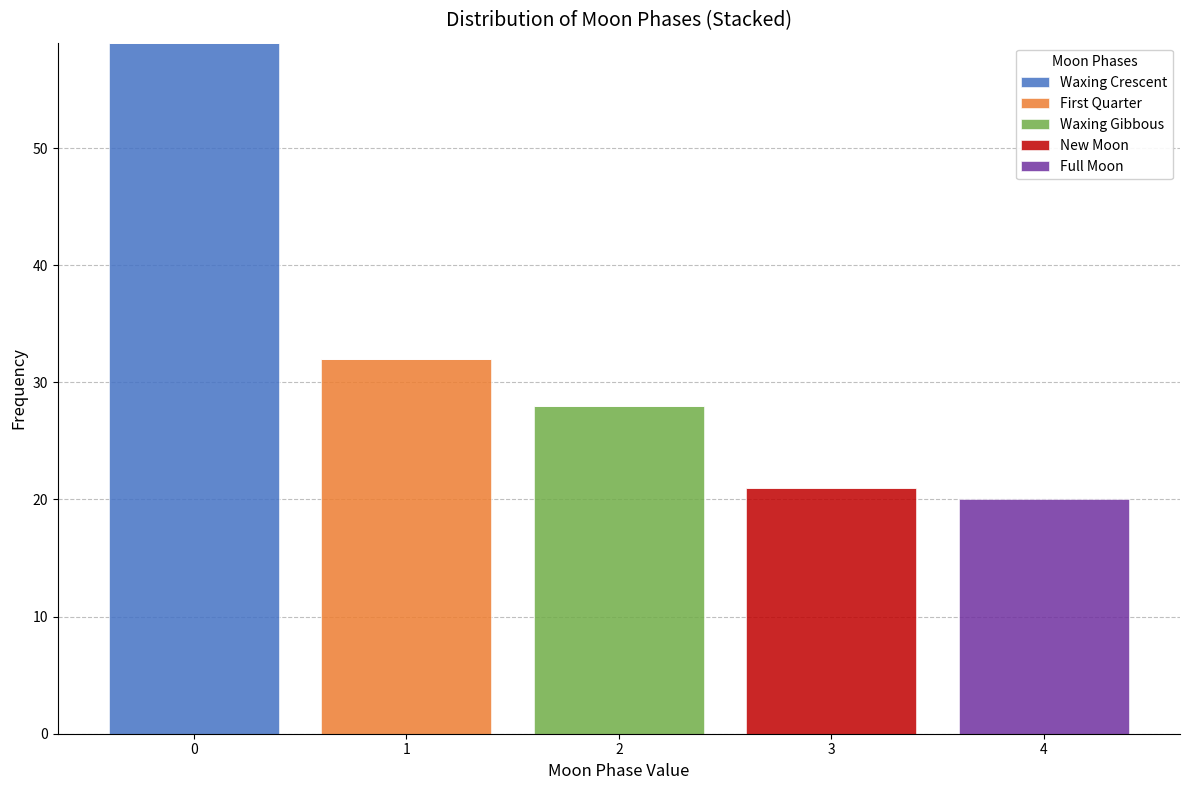

Reading left to right, transcribe this chart: for each stacked bar, give the range it covers on the x-axis and its total height. The values are not printed on the chart, so give them approximately, as read against the axis.

-0.5 to 0.5: 59
0.5 to 1.5: 32
1.5 to 2.5: 28
2.5 to 3.5: 21
3.5 to 4.5: 20